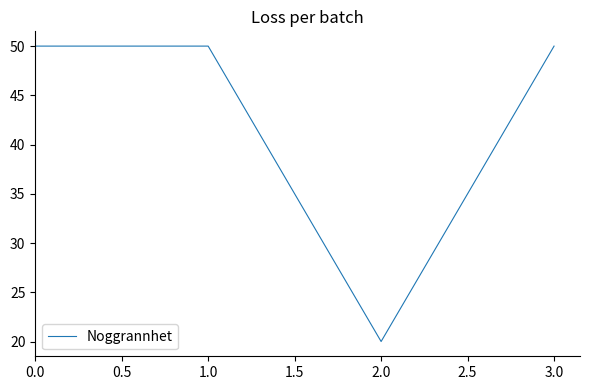

Reading left to right, transcribe all the data shown in this chart.

0.0=50	1.0=50	2.0=20	3.0=50